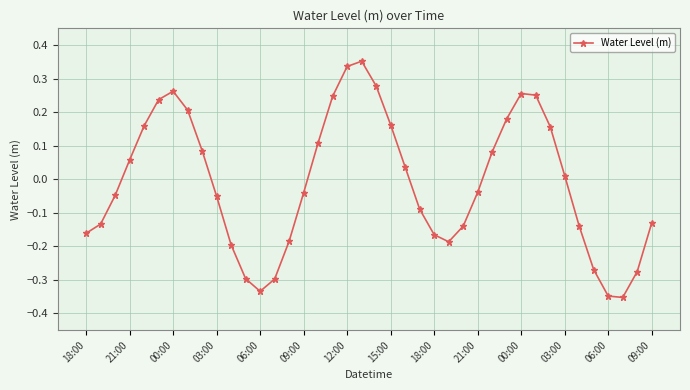

How many lines are shown in the chart?

1